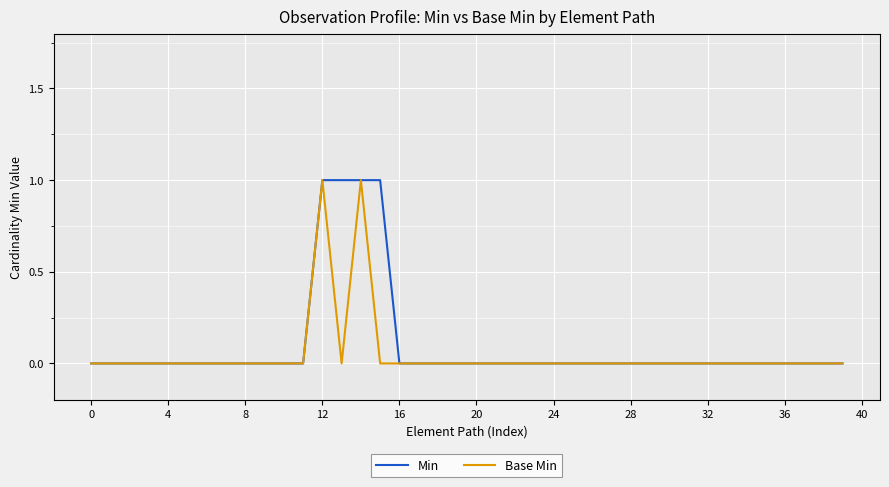

True or false: Min and Base Min cross at least once.

False